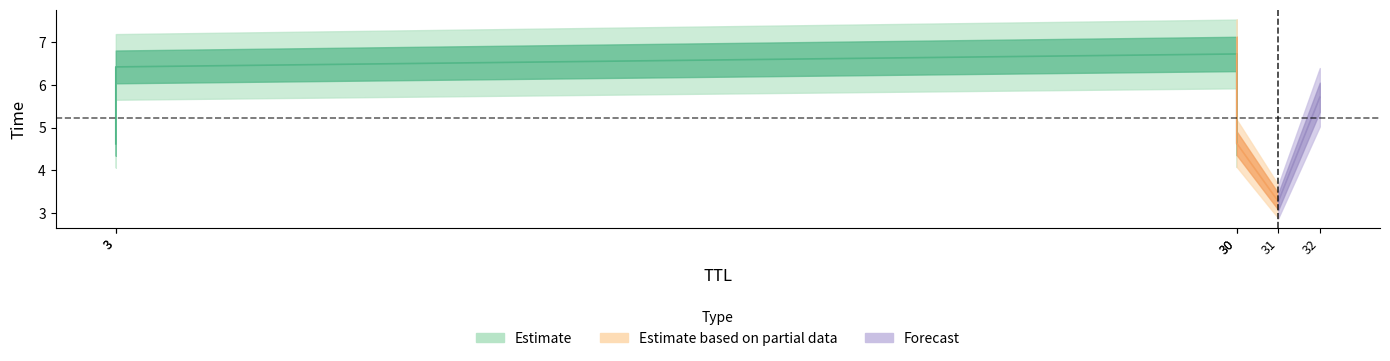

What is the sum of all values?

31.4